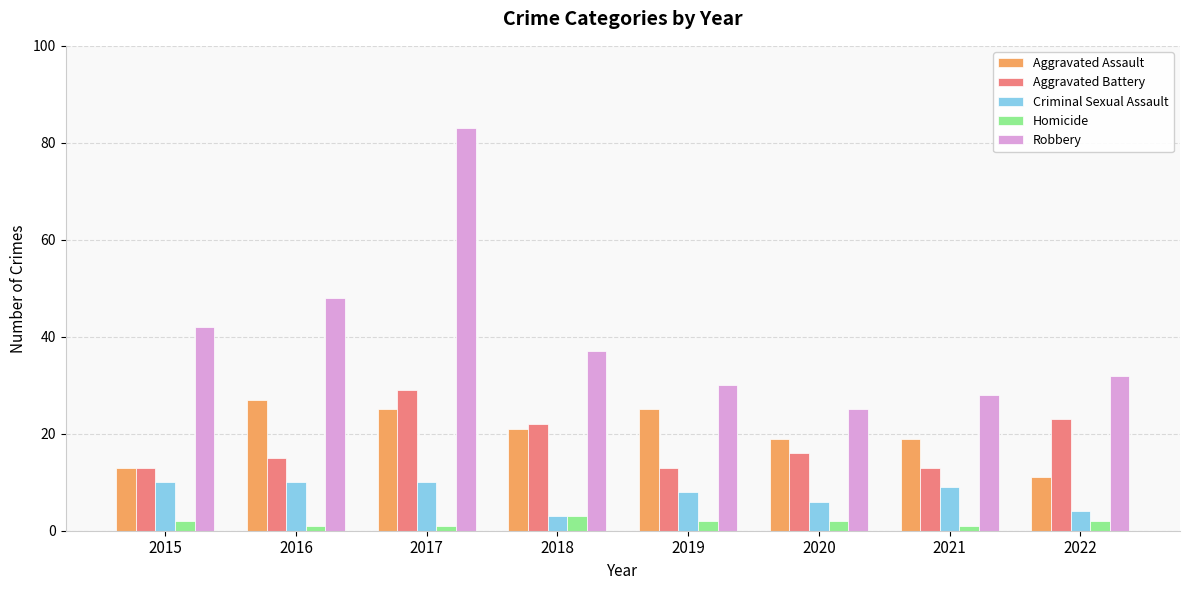

What are all the series names shown in the legend?

Aggravated Assault, Aggravated Battery, Criminal Sexual Assault, Homicide, Robbery